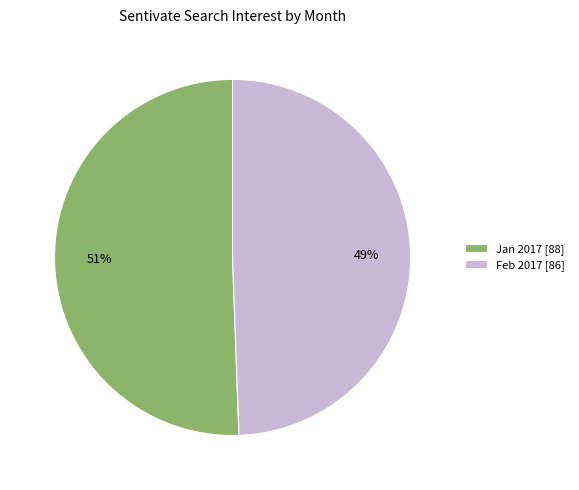

What is the smallest slice in the pie chart?

Feb 2017 [86]